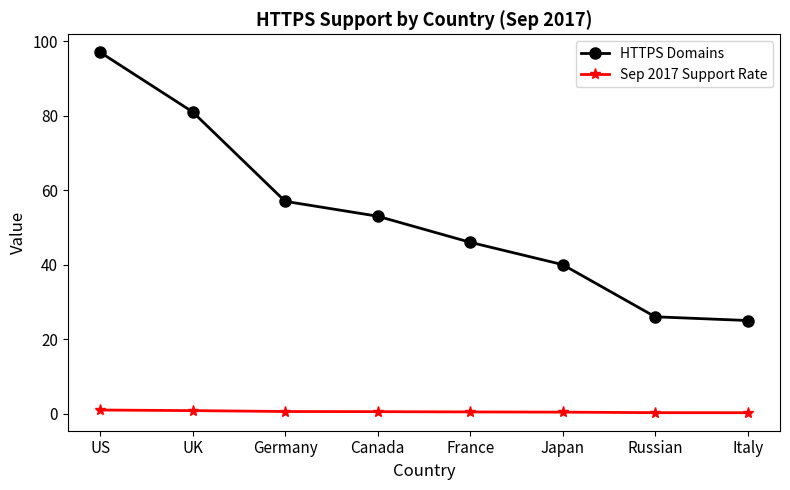

Is it true that HTTPS Domains equals 57.0 at Germany?

True